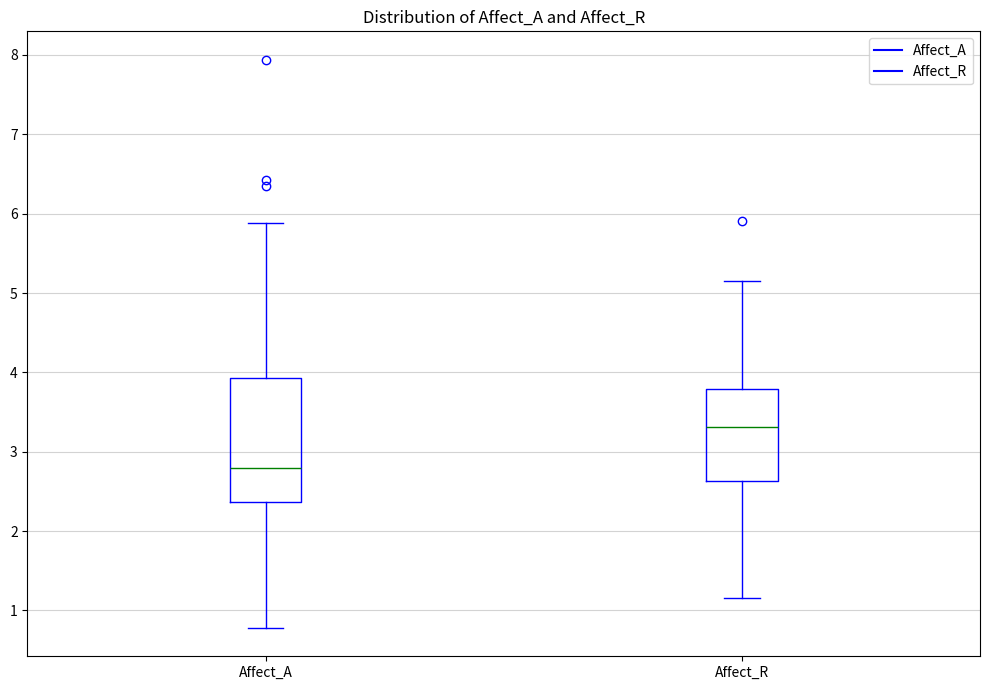

Where is the lower edge of the box for Affect_R on the y-axis? The values are not printed on the chart, so give them approximately, as read against the axis.

2.6